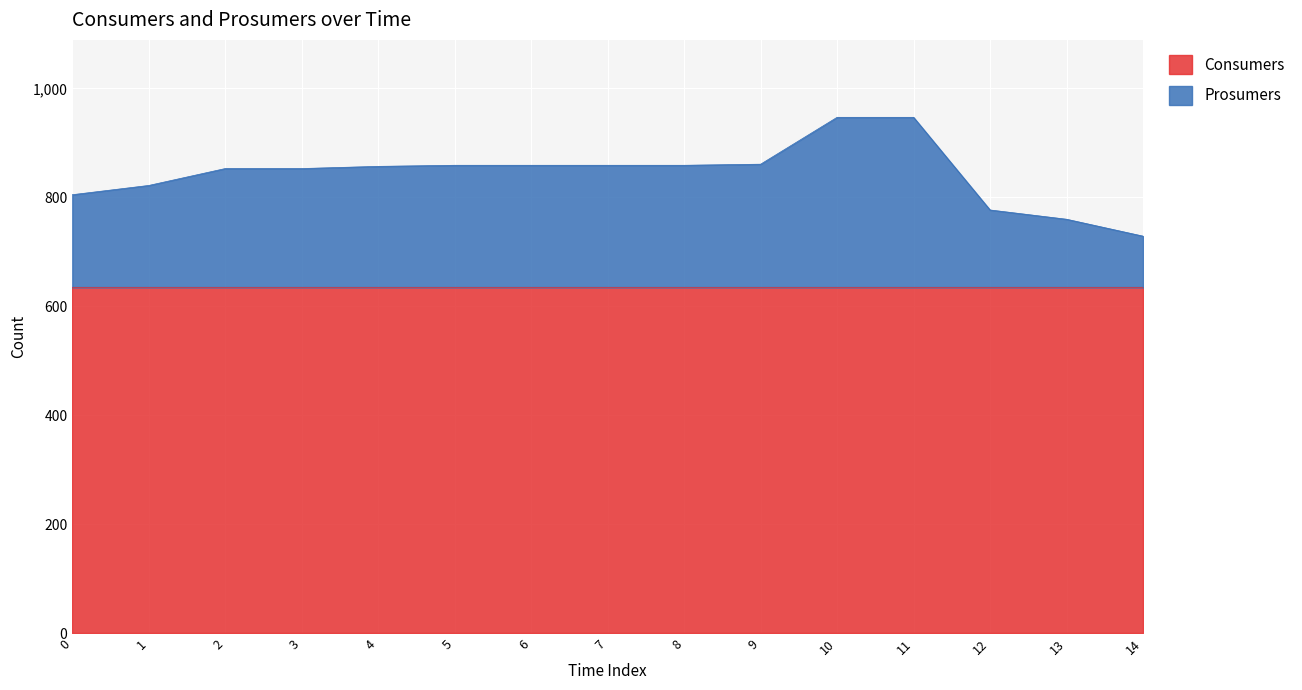

The chart shows a value of 451 at 7. True or false?

False